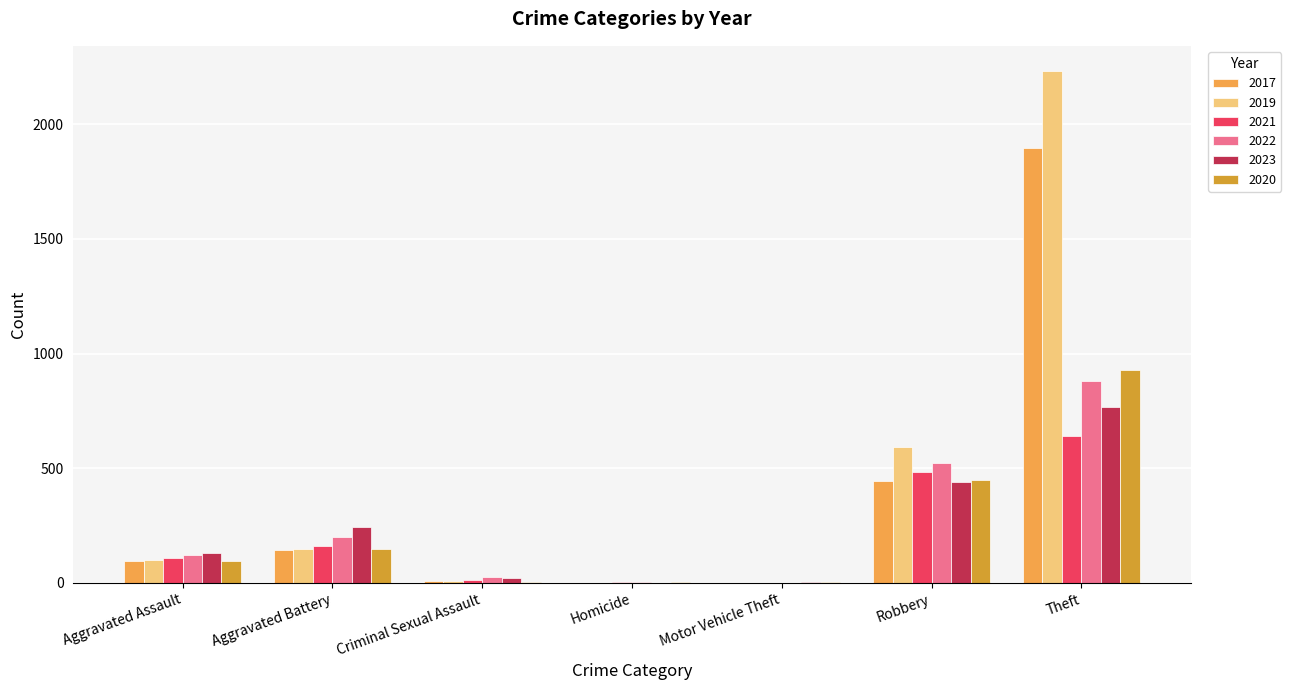

Are the bars horizontal?

No